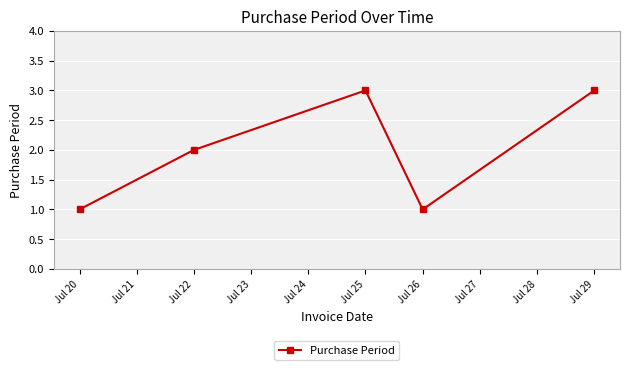

What is the maximum value shown in the chart?

3